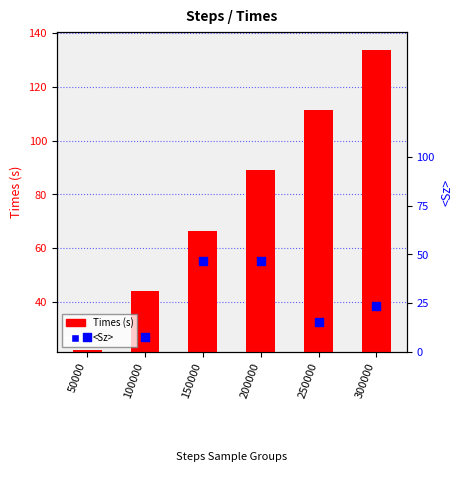

At how many categories does at least one series exceed 19?

6